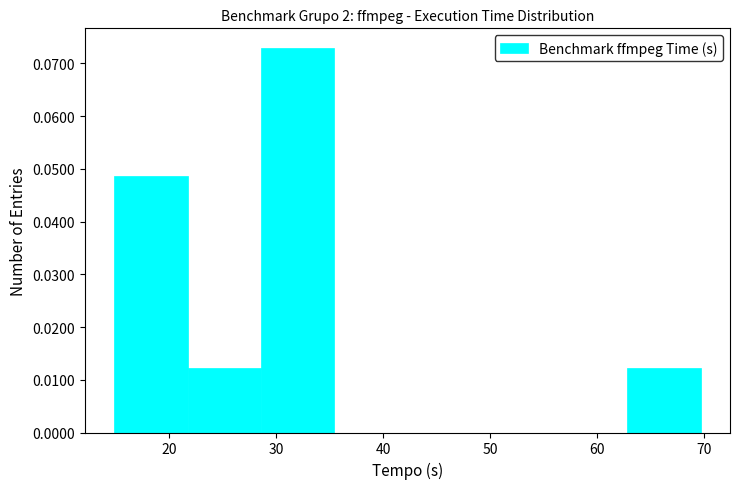

How tall is the bar that spans 15 to 22 on the x-axis? Neither the bar edges nor the heights are printed on the chart, so give them approximately, as read against the axes.

0.049